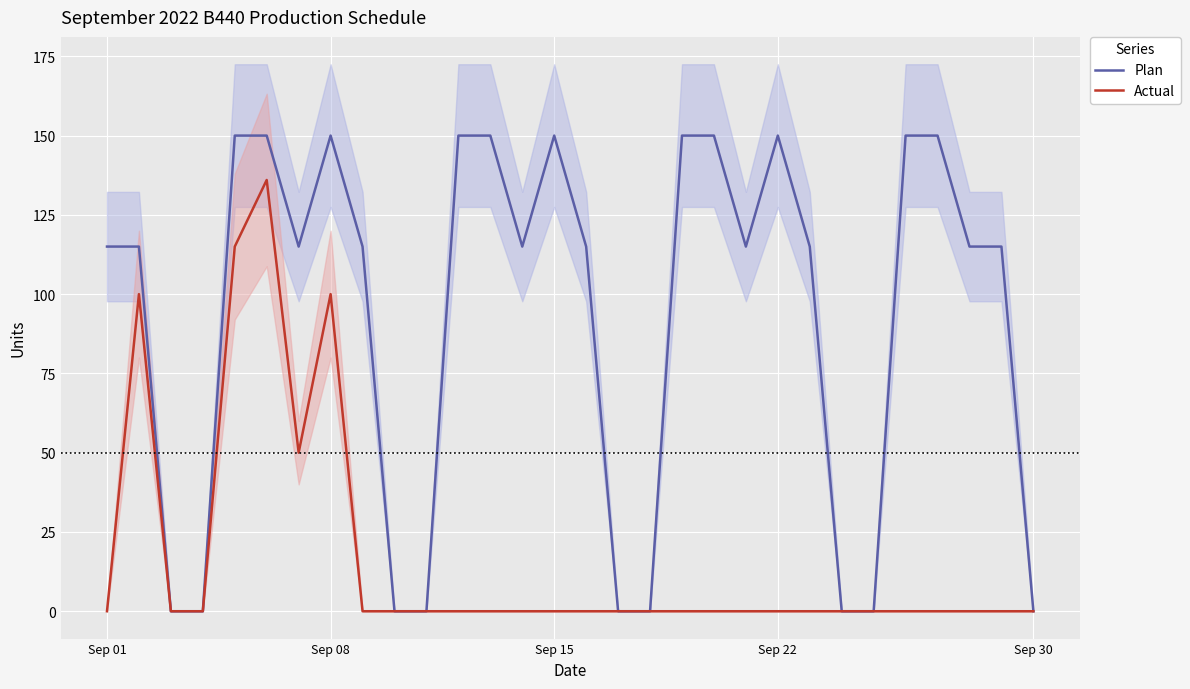

What are all the series names shown in the legend?

Plan, Actual